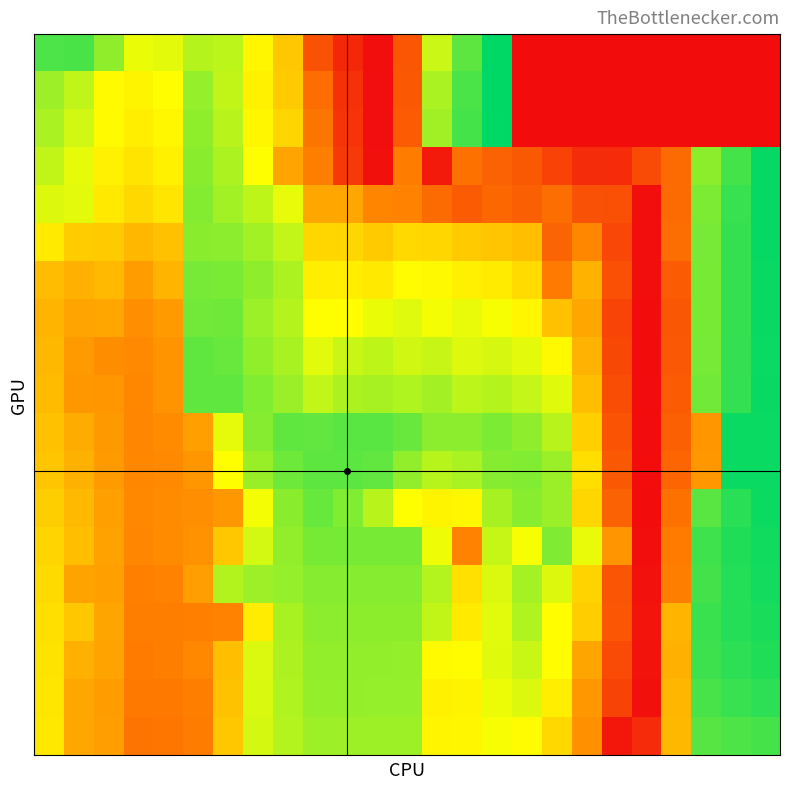

Which category has the lowest value across all series?

16